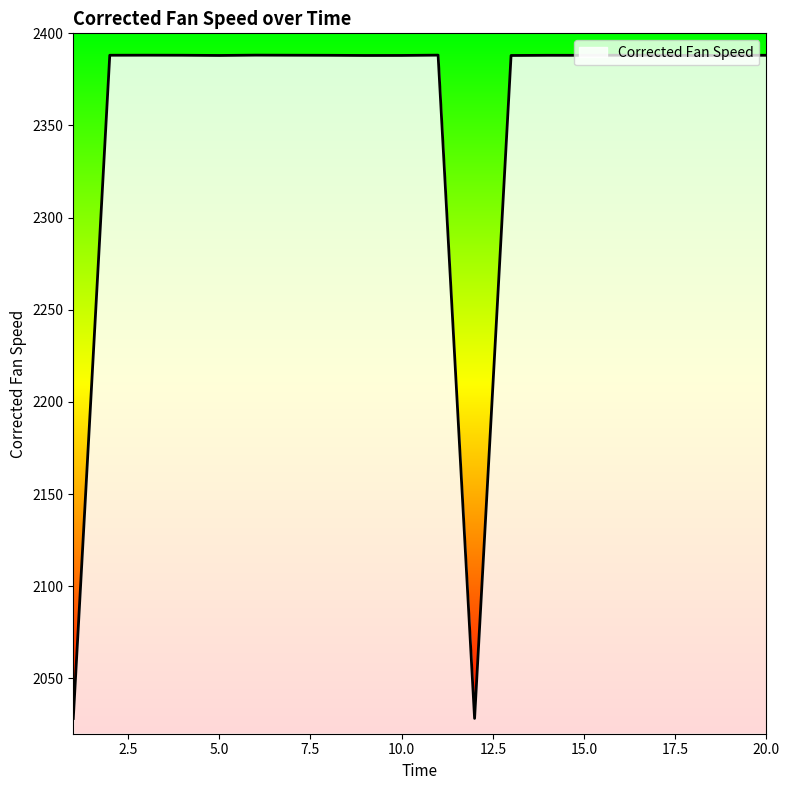

What is the smallest value displayed?

2028.3